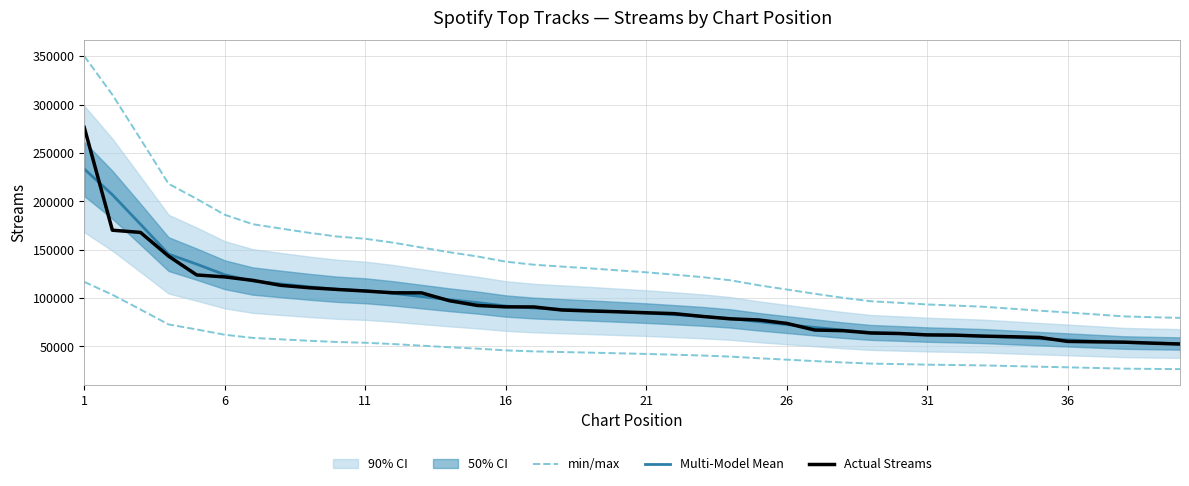

How many lines are shown in the chart?

3